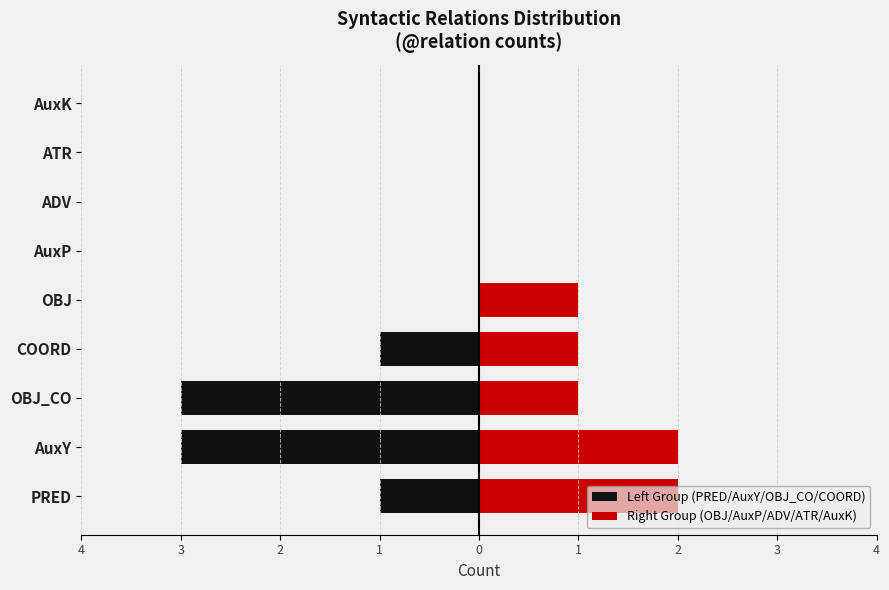

At AuxP, list the series in order from smallest to largest.

Left Group (PRED/AuxY/OBJ_CO/COORD), Right Group (OBJ/AuxP/ADV/ATR/AuxK)